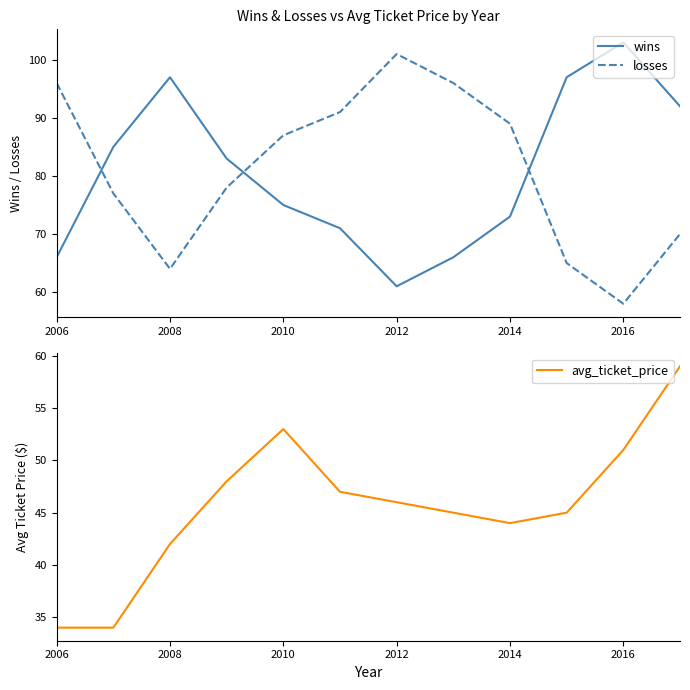

True or false: wins has a value of 164 at 2008.

False